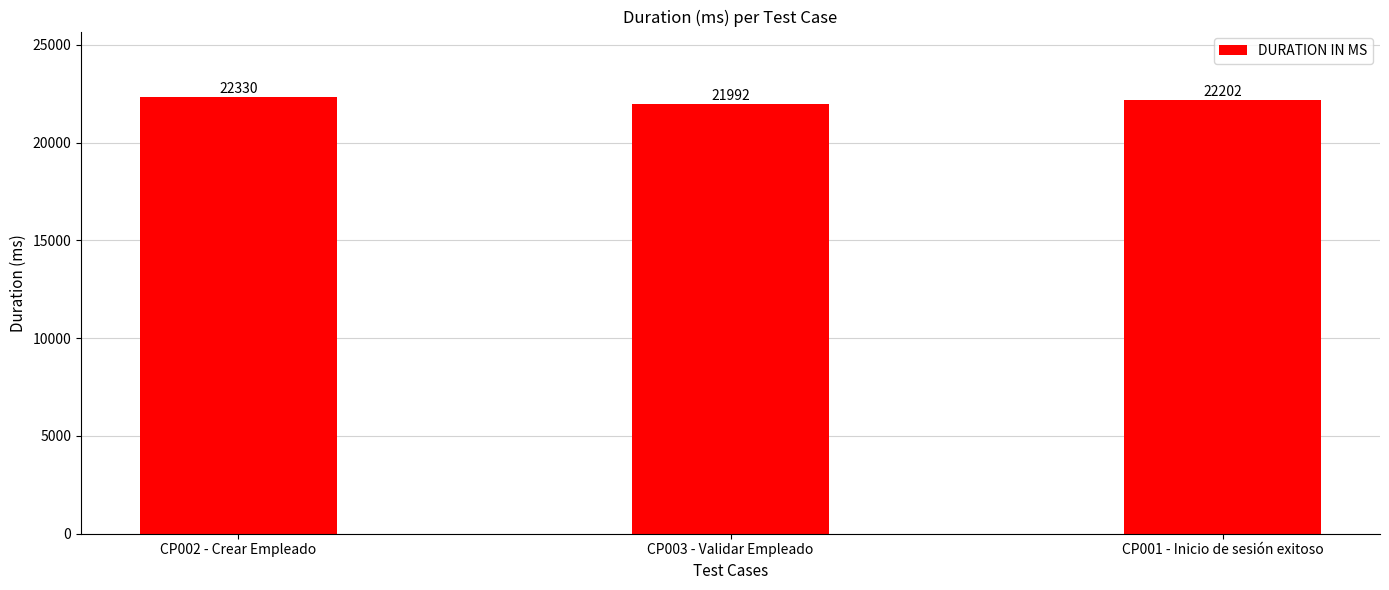

How many series are shown in this chart?

1